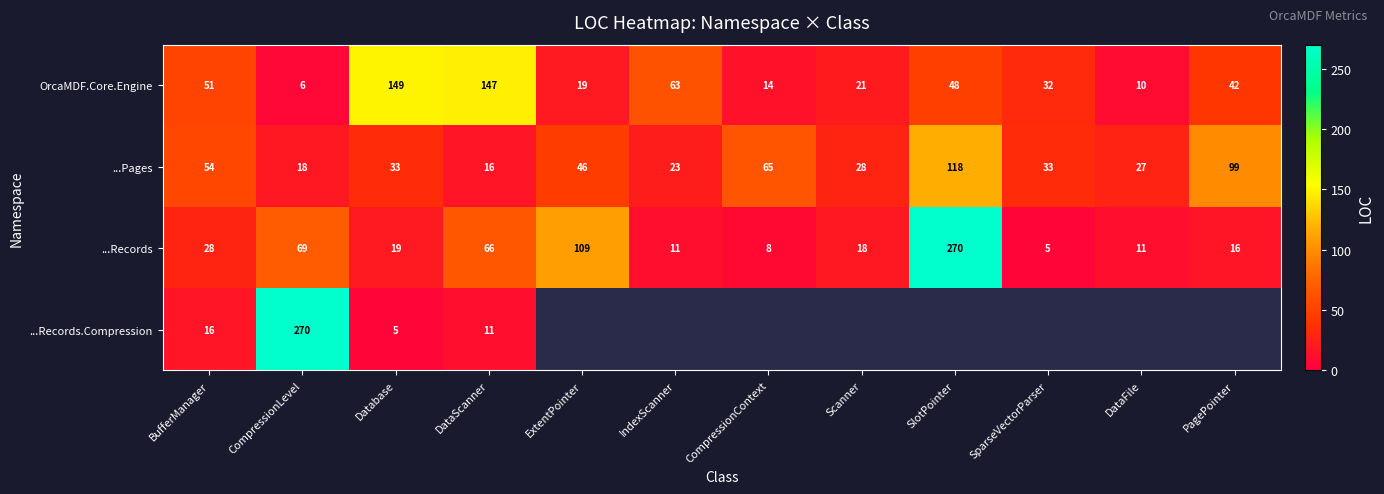

List the labels in order of OrcaMDF.Core.Engine value, smallest first.

CompressionLevel, DataFile, CompressionContext, ExtentPointer, Scanner, SparseVectorParser, PagePointer, SlotPointer, BufferManager, IndexScanner, DataScanner, Database